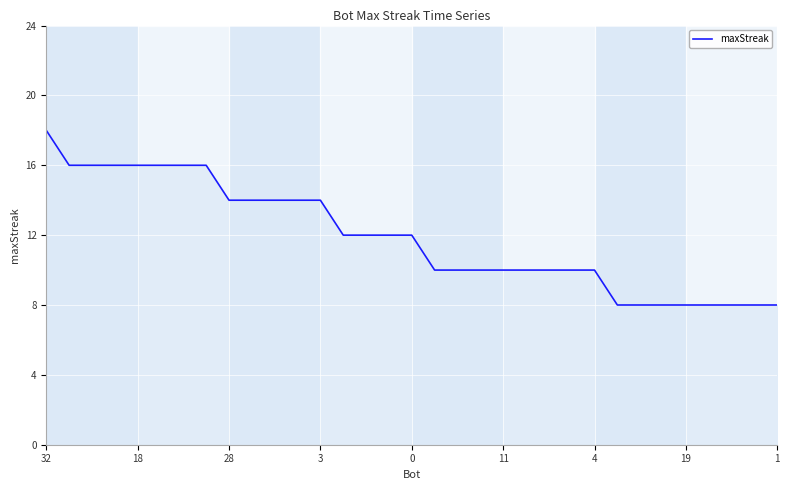

What is the smallest value displayed?

8